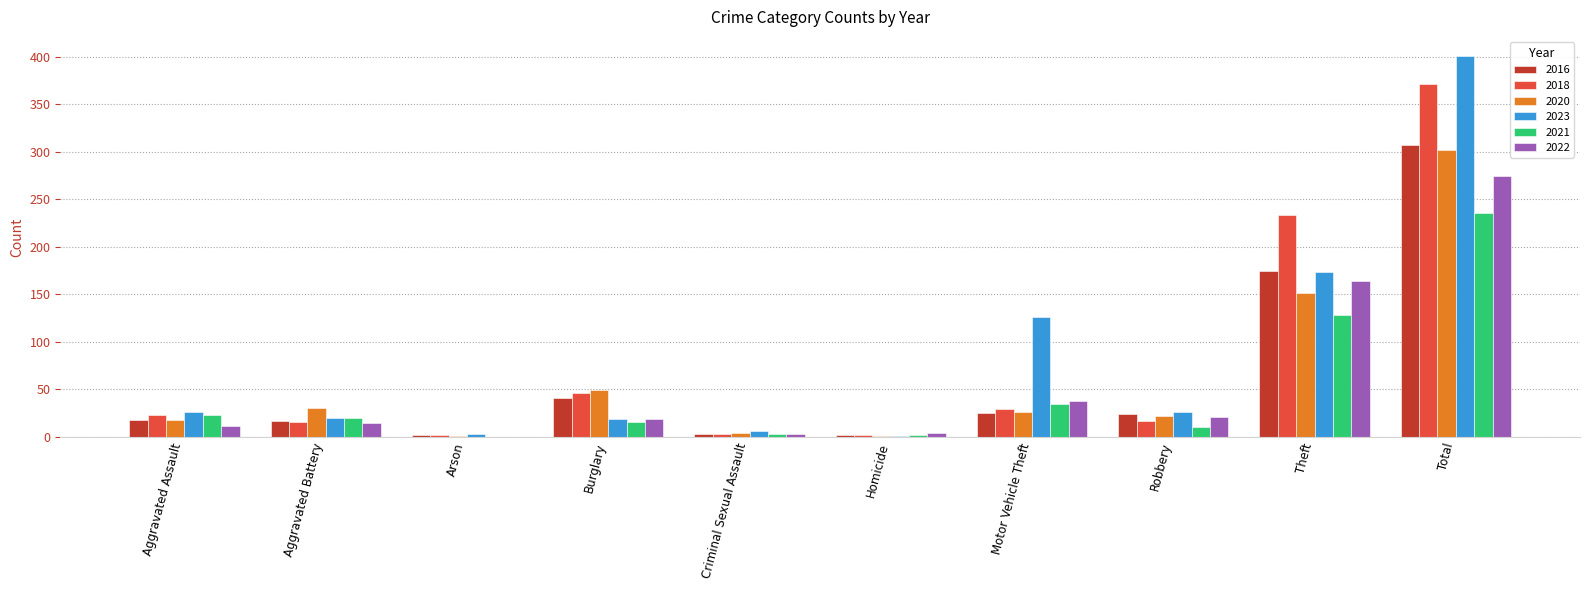

Which series has the largest total across all categories?

2023